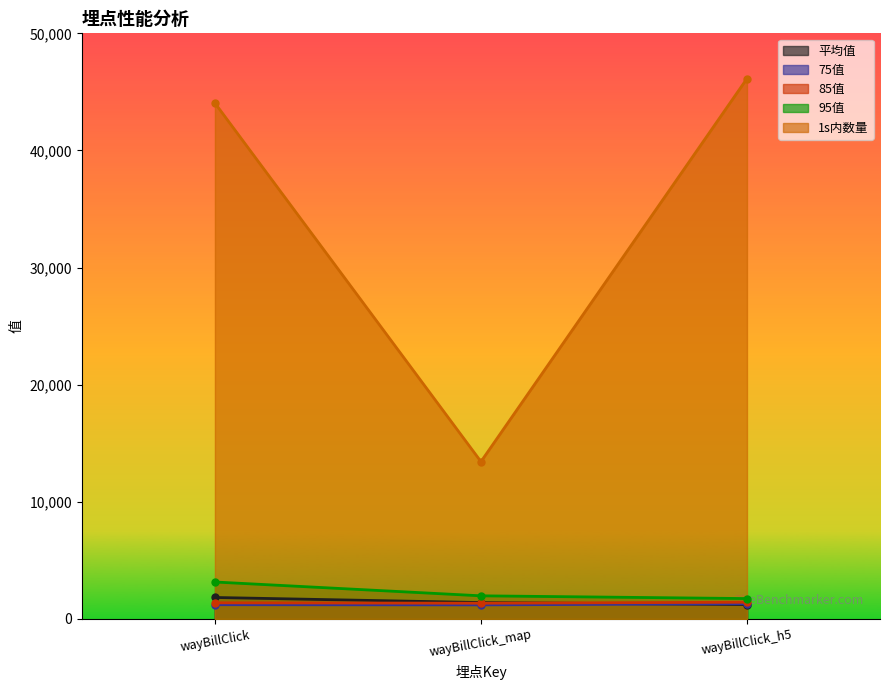

What is the minimum value shown in the chart?

1197.0